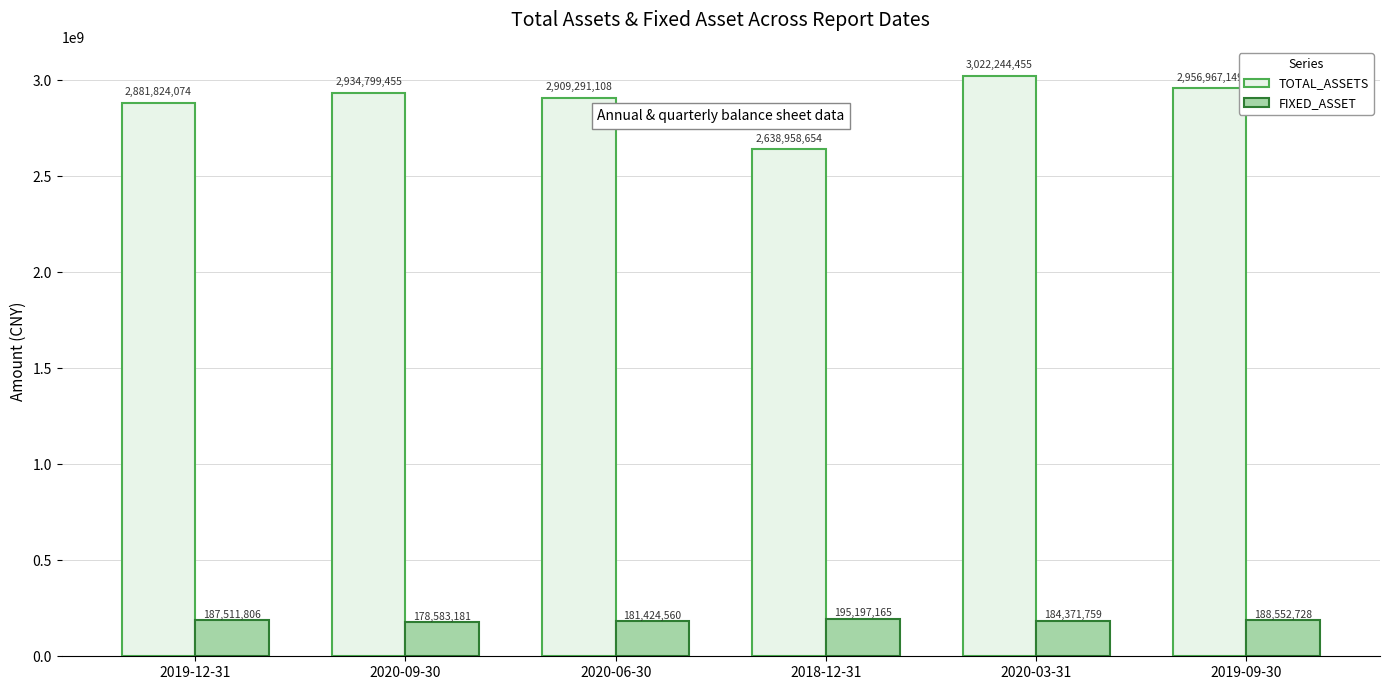

The value of FIXED_ASSET at 2020-03-31 is 184371758.8. True or false?

True